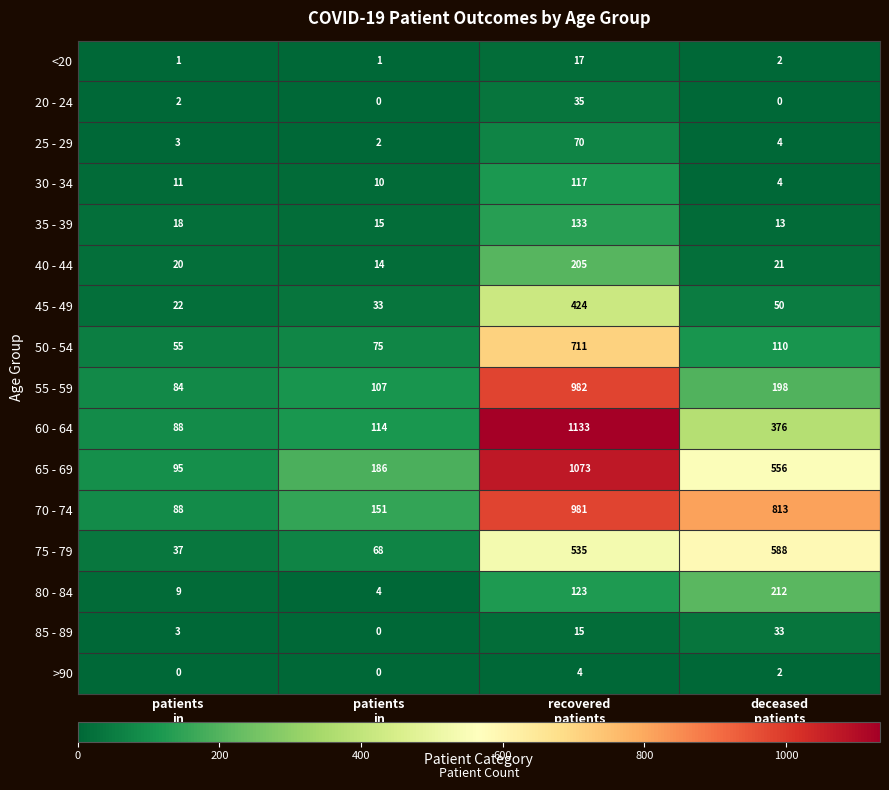

At which category is the sum across all series the highest?

recovered
patients